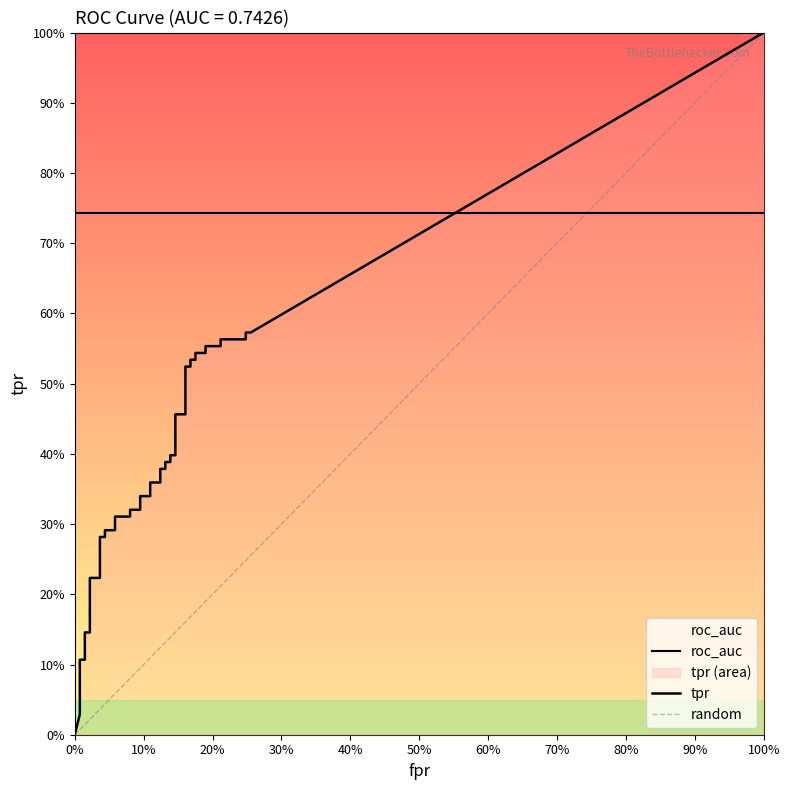

Reading right to left, transcribe all the data shown in this chart.

fpr: 0.3	0.2	0.2	0.2	0.2	0.2	0.2	0.2	0.2	0.2	0.2	0.2	0.2	0.1	0.1	0.1	0.1	0.1	0.1	0.1	0.1	0.1	0.1	0.1	0.1	0.1	0.1	0.1	0.1	0.0	0.0	0.0	0.0	0.0	0.0	0.0	0.0	0.0	0.0	0.0
tpr: 0.6	0.6	0.6	0.6	0.6	0.6	0.5	0.5	0.5	0.5	0.5	0.5	0.5	0.5	0.4	0.4	0.4	0.4	0.4	0.4	0.4	0.4	0.3	0.3	0.3	0.3	0.3	0.3	0.3	0.3	0.3	0.3	0.2	0.2	0.1	0.1	0.1	0.1	0.0	0.0